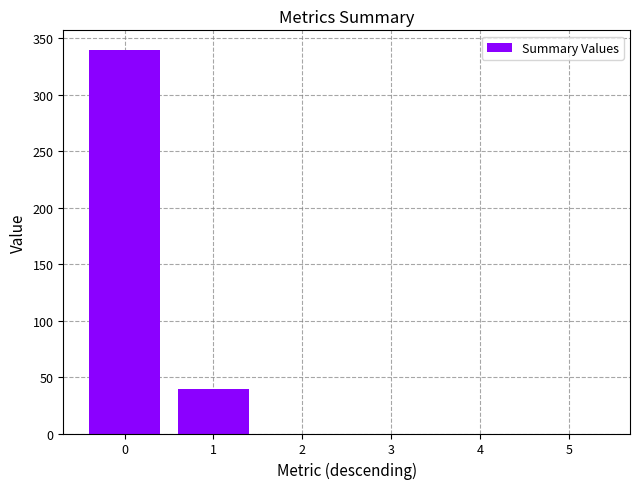

What is the average value?

63